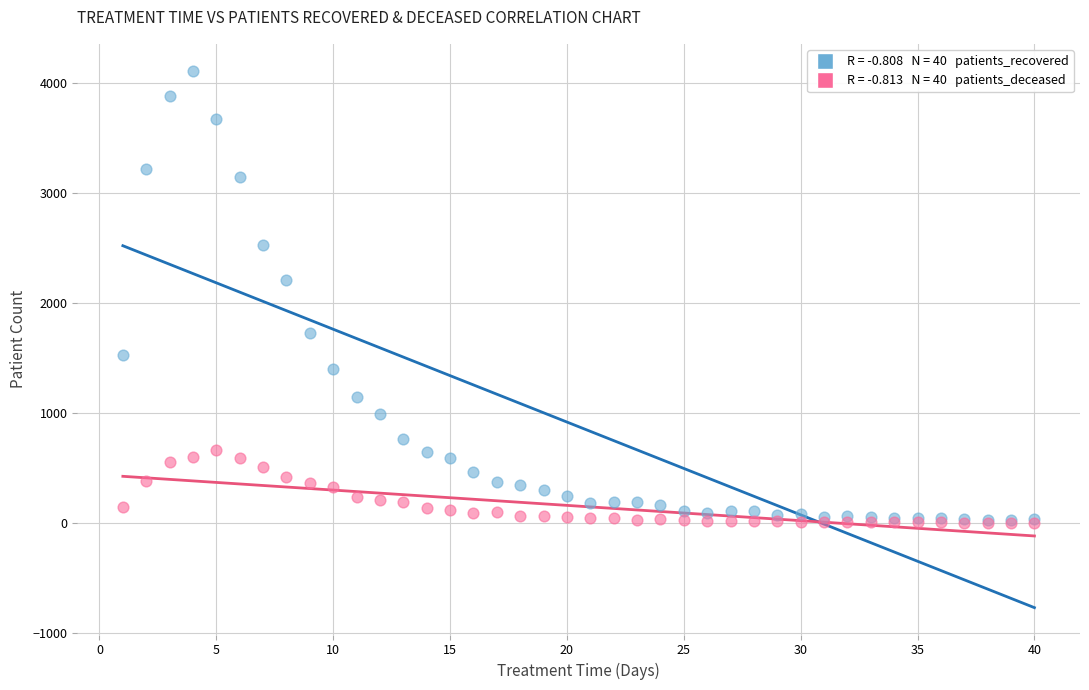

Across all series, what Y value is closest to 2056?

2211